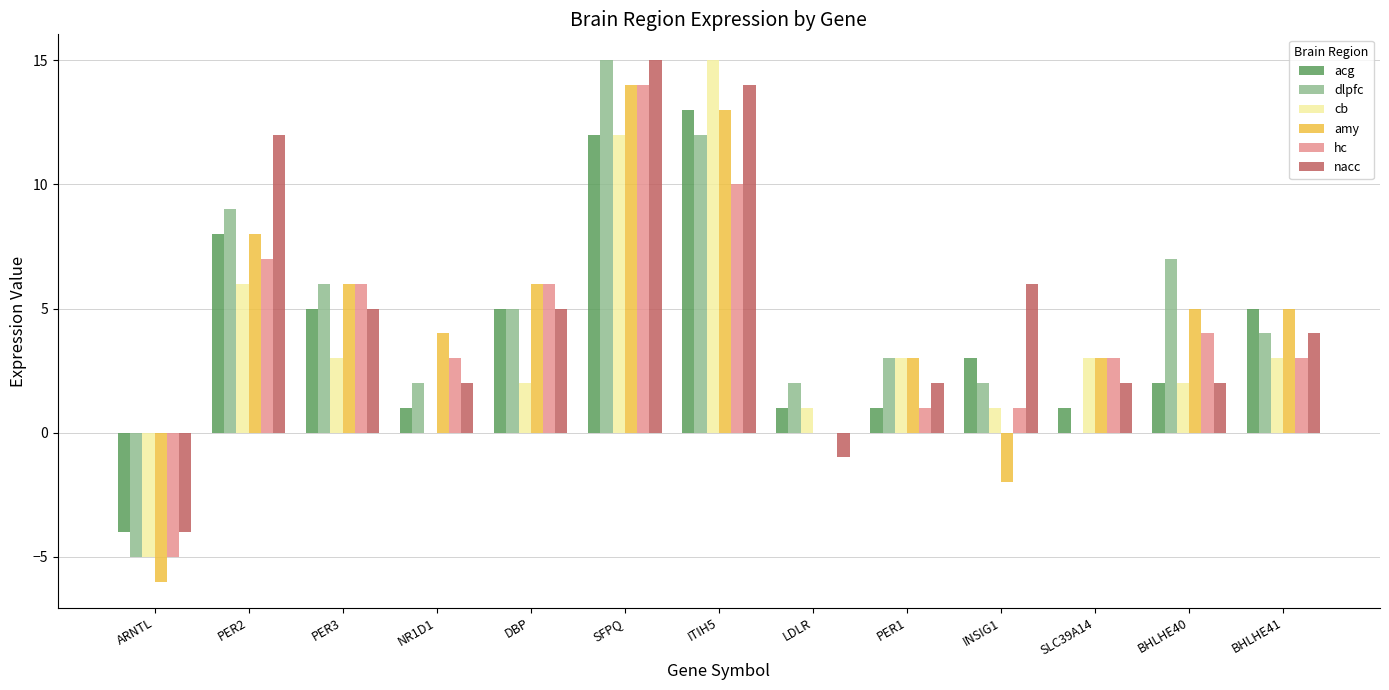

What is the highest value of the hc series?

14